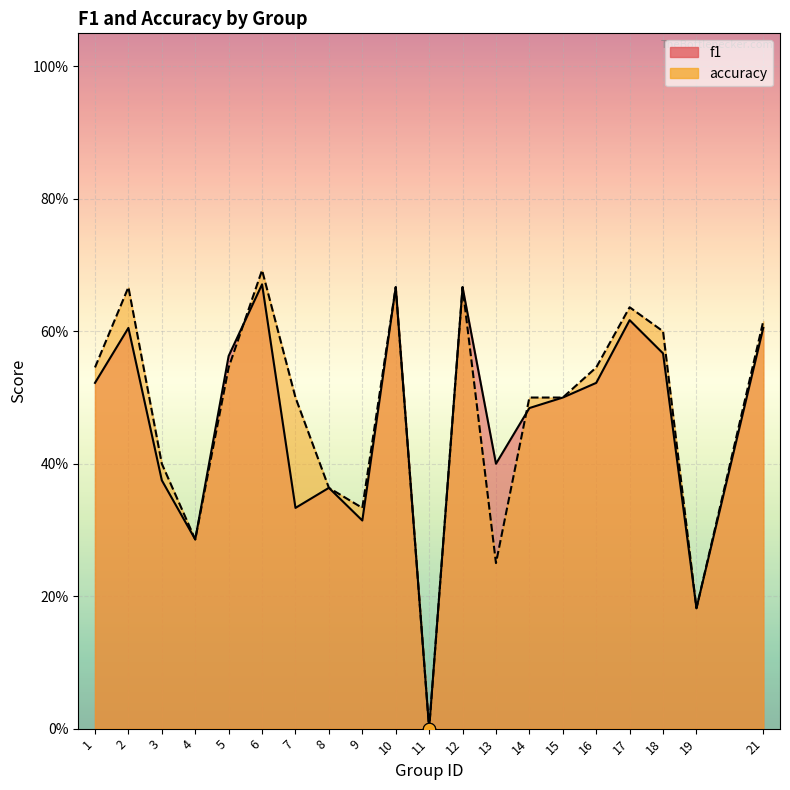

What are all the series names shown in the legend?

f1, accuracy